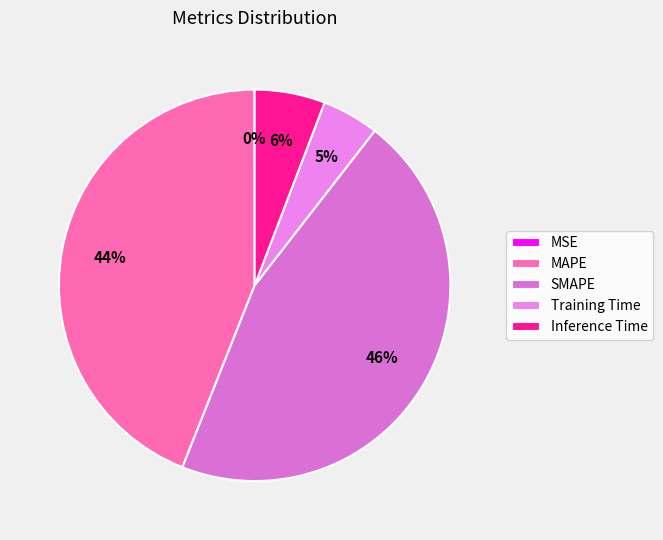

Is there a majority slice in this chart?

No